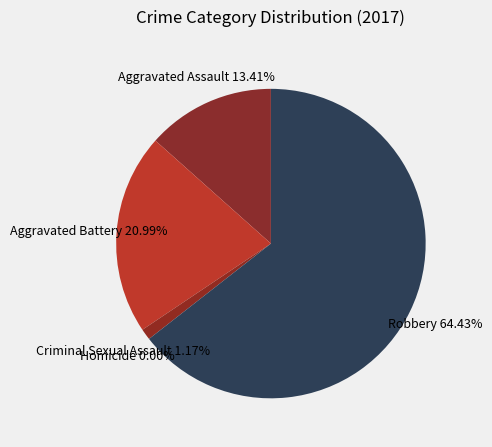

What is the largest slice in the pie chart?

Robbery